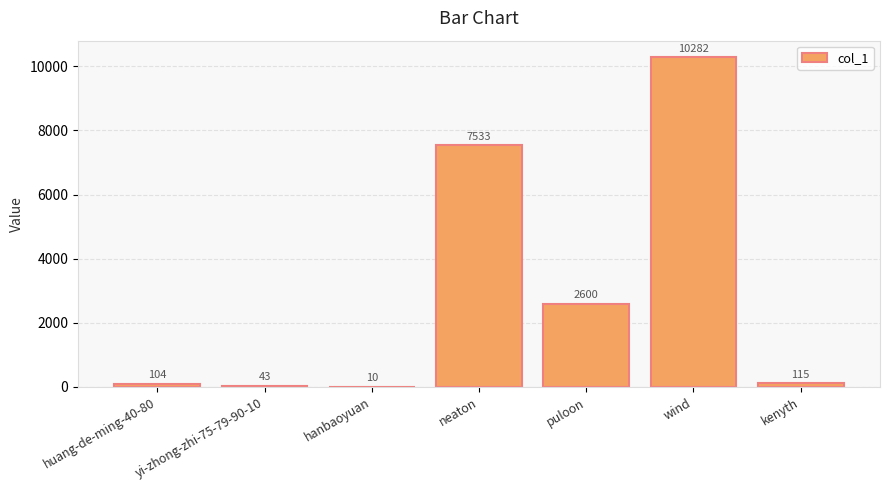

What is the sum of the values at puloon and wind?

12882